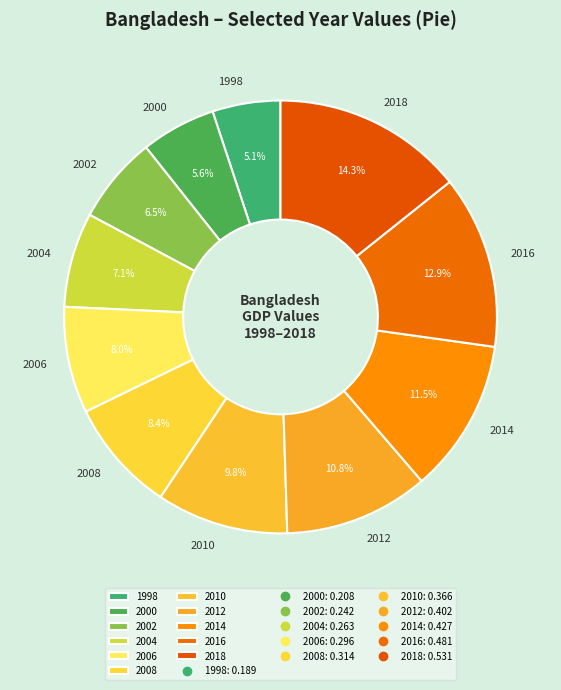

Does 2004 represent more than half of the total?

No